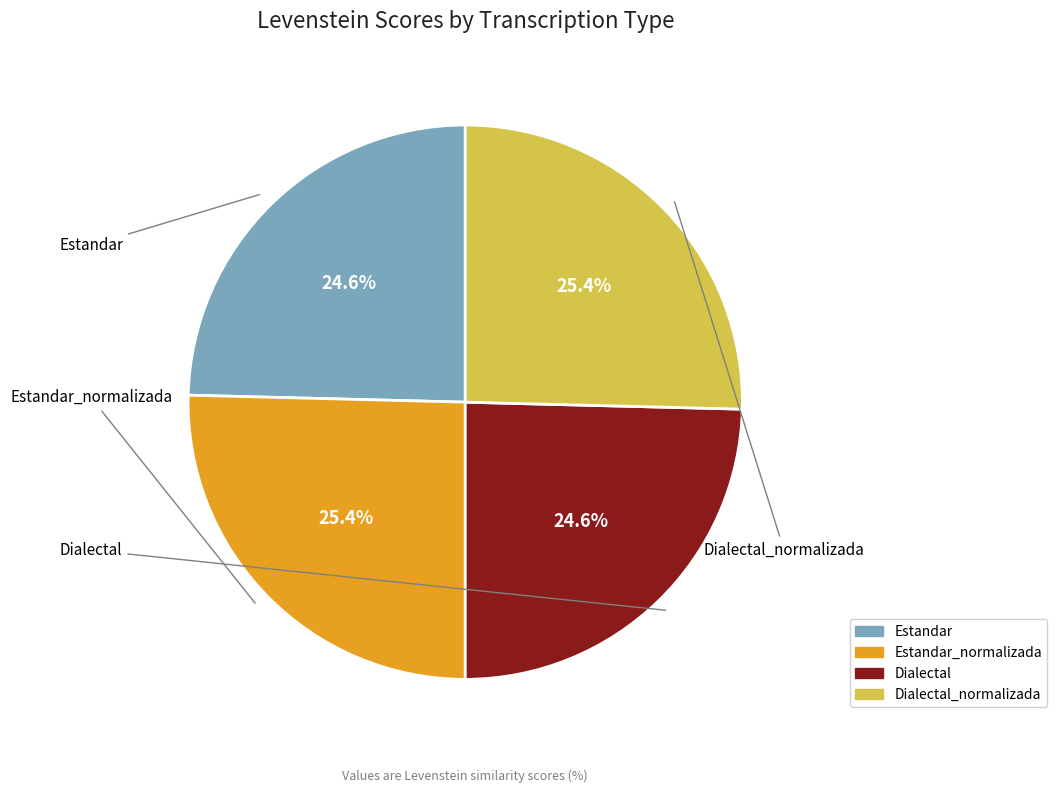

Is there any slice that represents more than half of the pie?

No